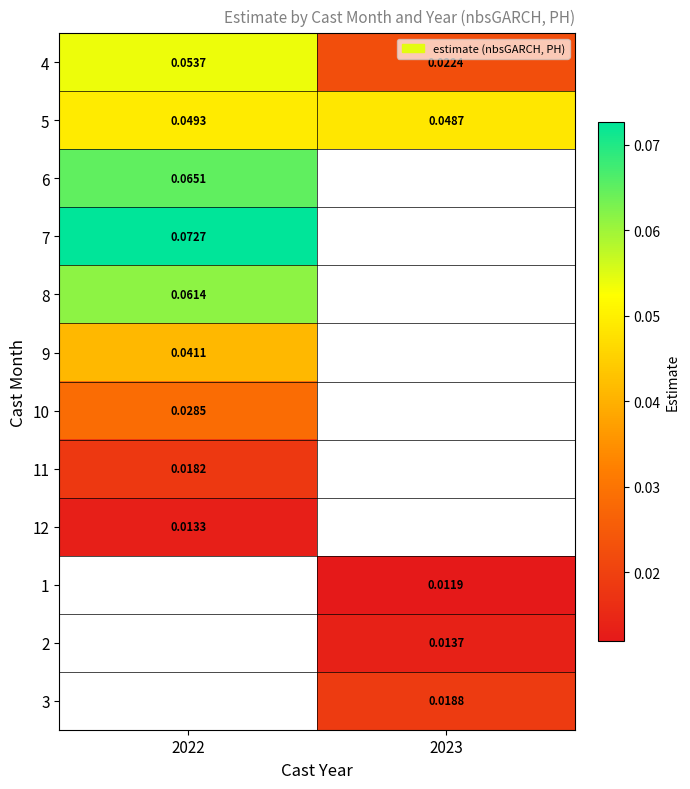

Is the value of 6 at 2022 greater than the value of 7 at 2022?

No